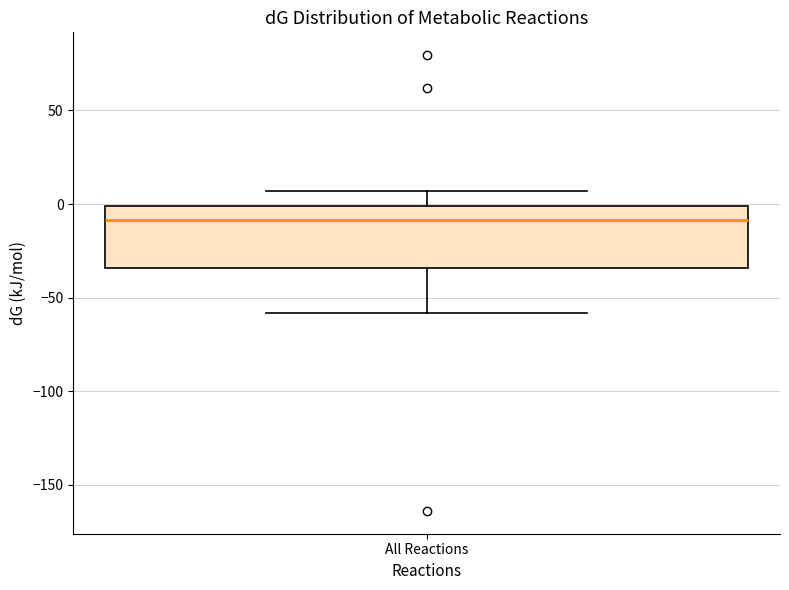

Read this box plot against the y-axis: the position of the median line, the range covered by the box, and the ends of both whiskers. The values are not printed on the chart, so give them approximately, as read against the axis.

median -10, box -35 to 0, whiskers -60 to 5